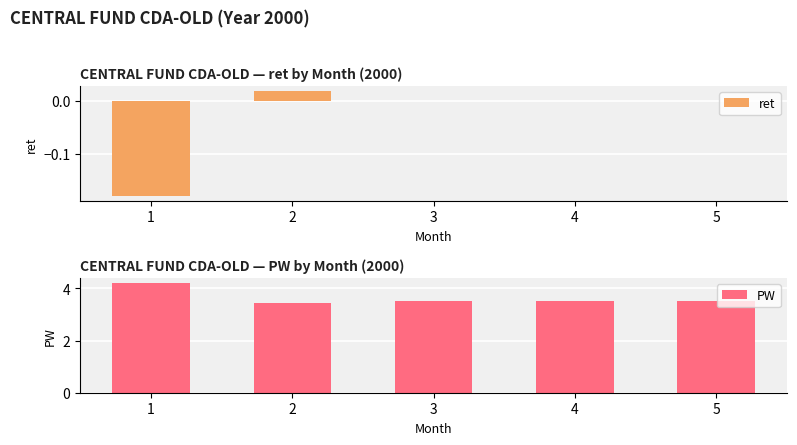

Reading left to right, what are all the values shown in this chart?

ret: 1=-0.2	2=0.0	3=0.0	4=0.0	5=0.0
PW: 1=4.2	2=3.4	3=3.5	4=3.5	5=3.5